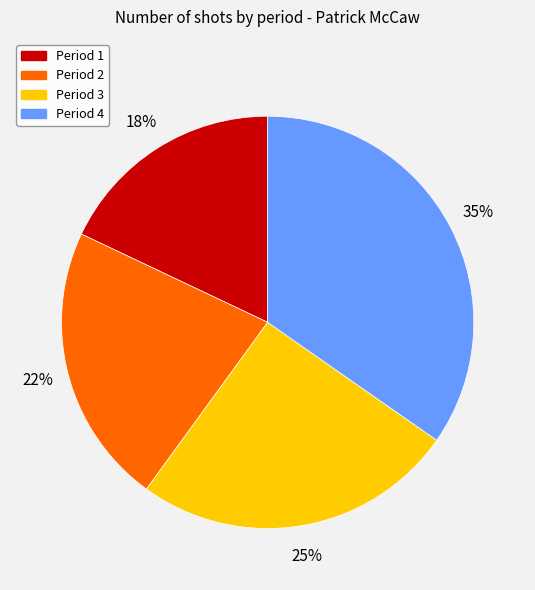

What percentage is the Period 2 slice, to the nearest percent?

22%